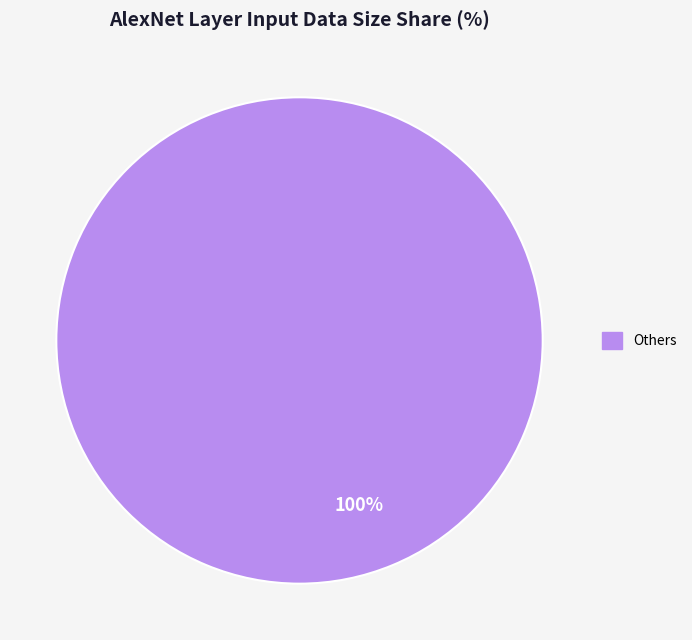

How many segments does this pie chart have?

1